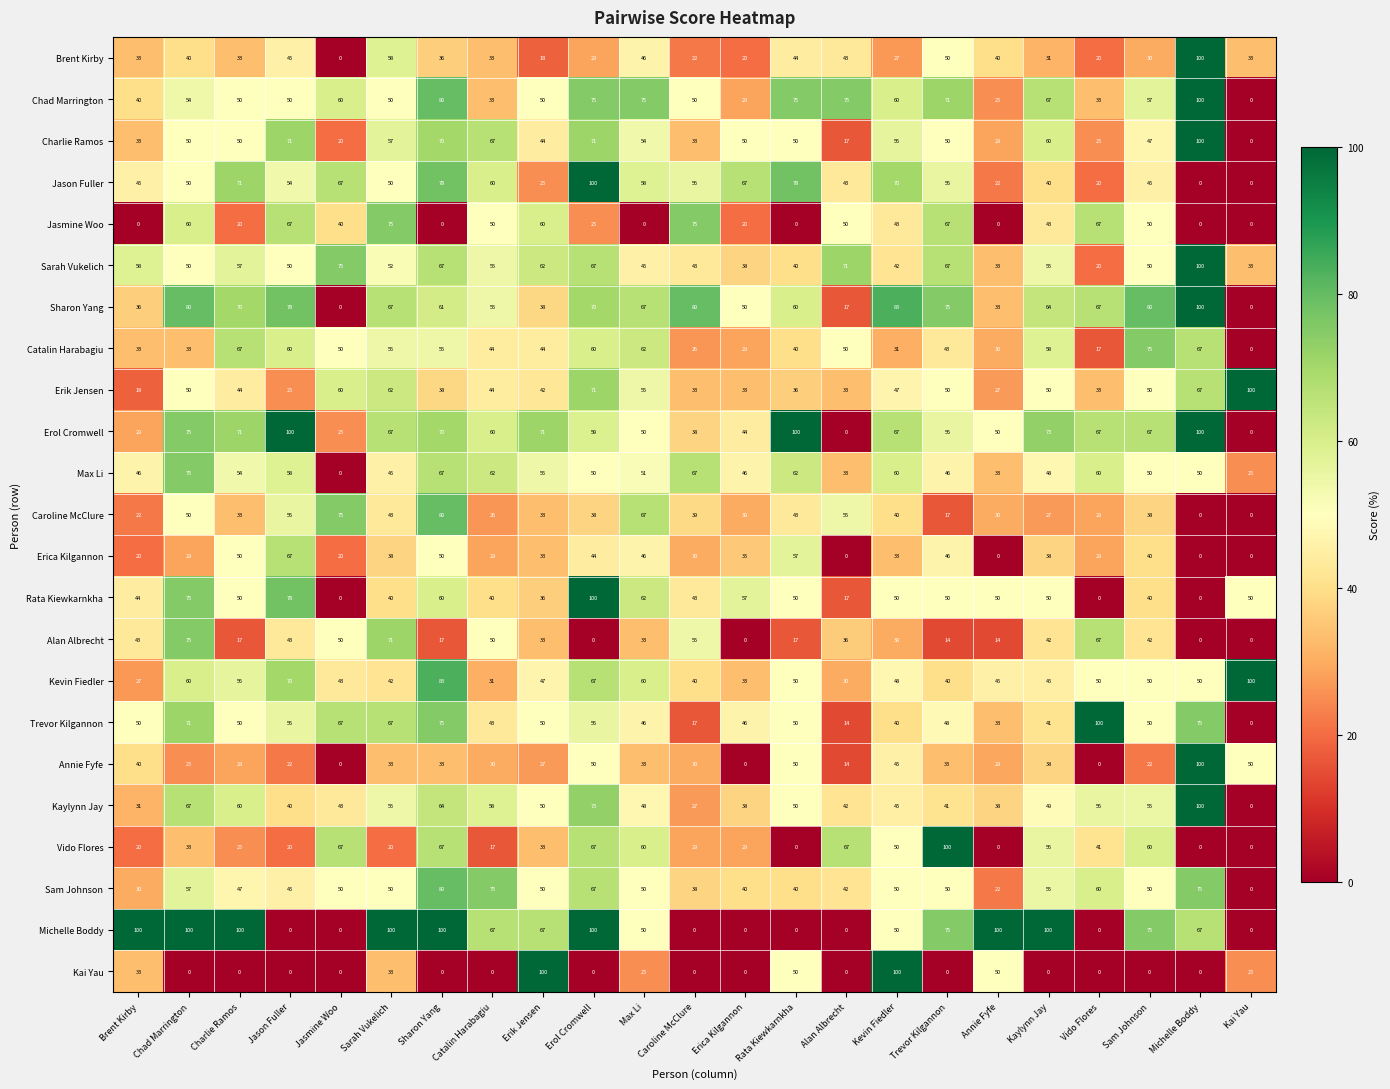

What is the highest value of the Jason Fuller series?

100